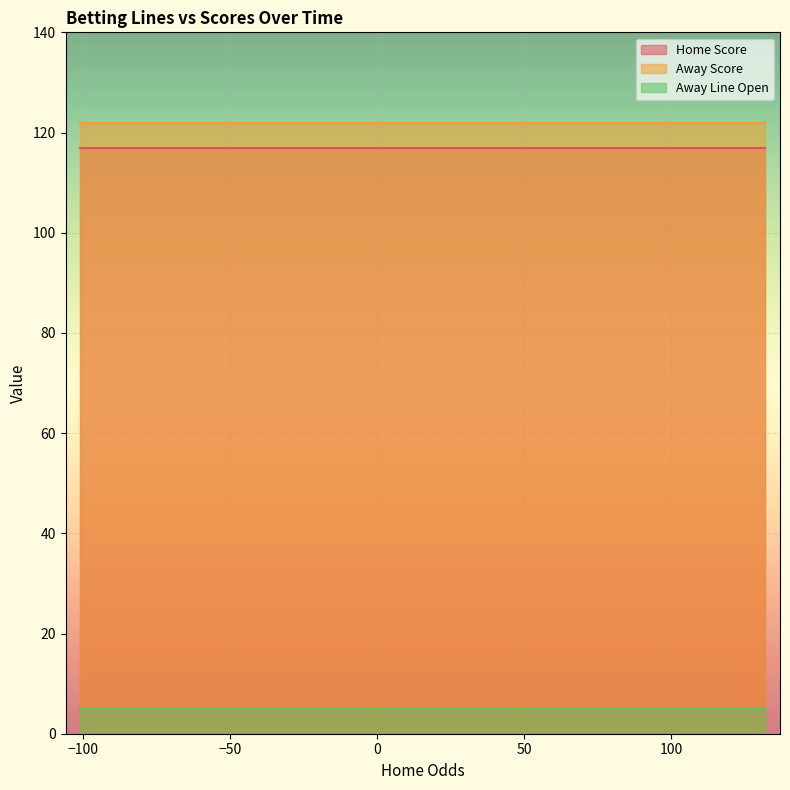

How many distinct data groups are displayed?

3